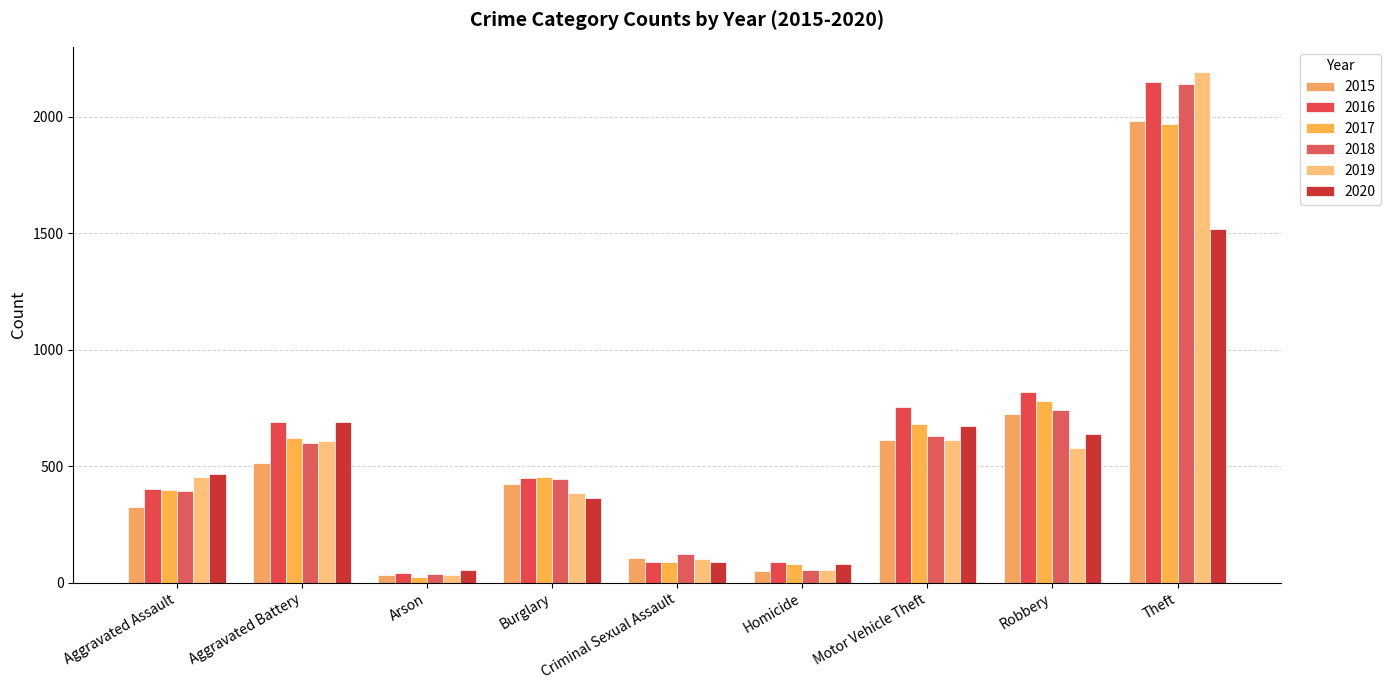

What is the value of the 2017 bar at the 3rd from the left?

23